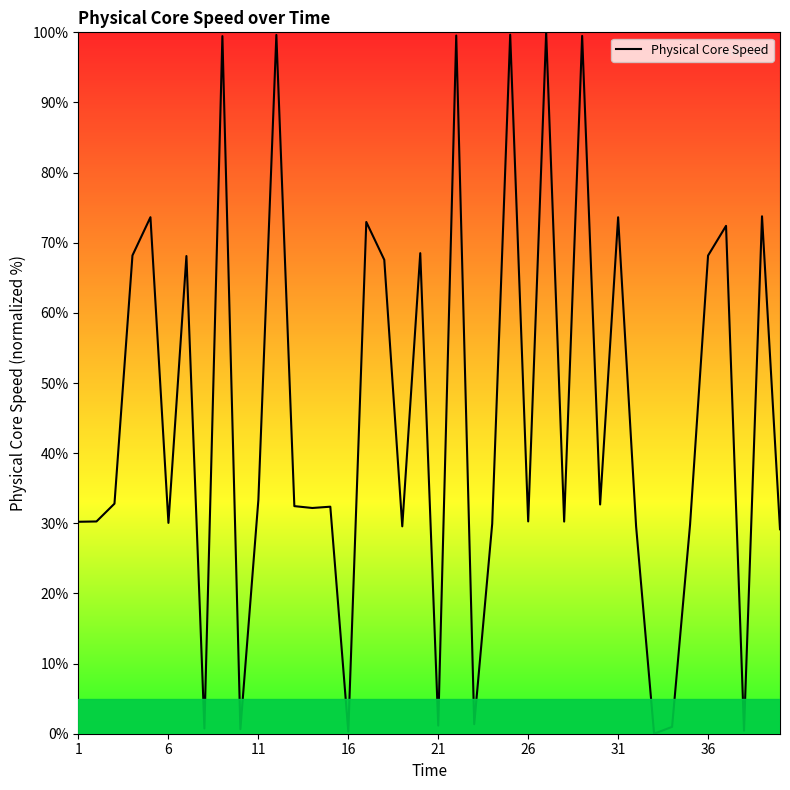

What is the difference between the maximum and minimum values?

100.0